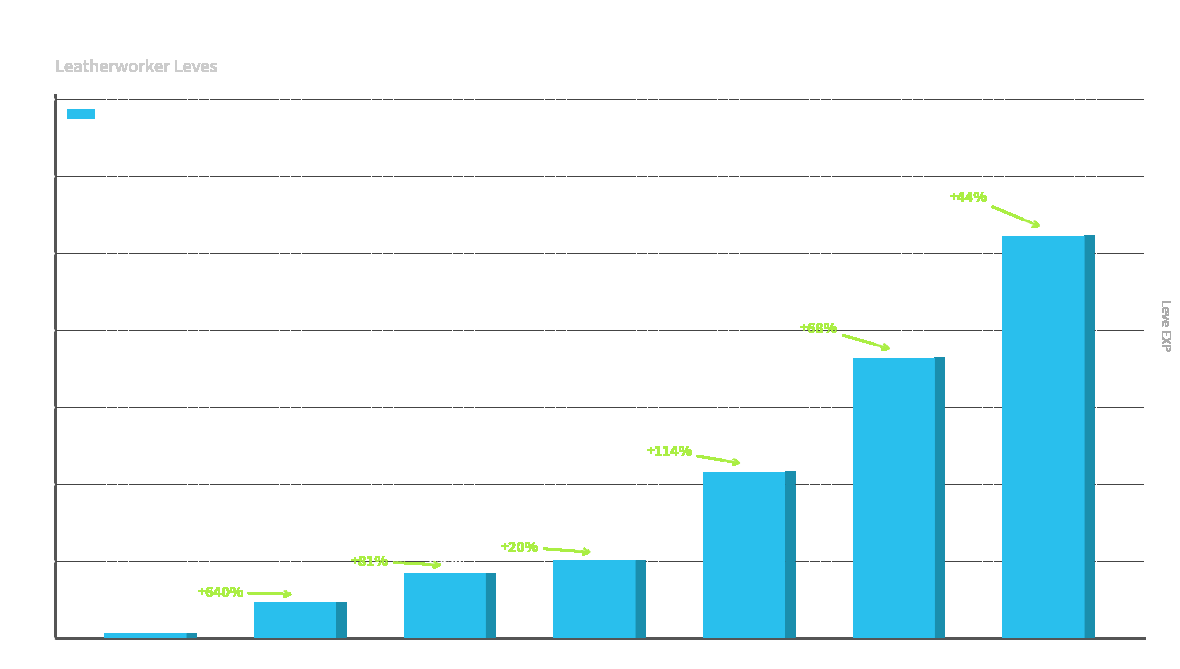

What is the maximum value shown in the chart?

52220